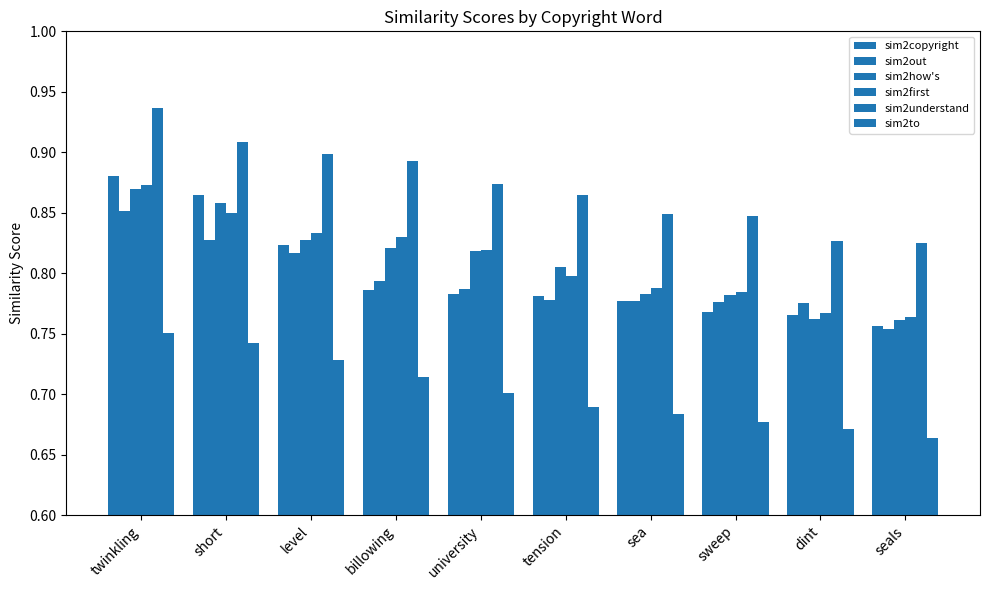

What is the label of the 9th bar from the right?

short